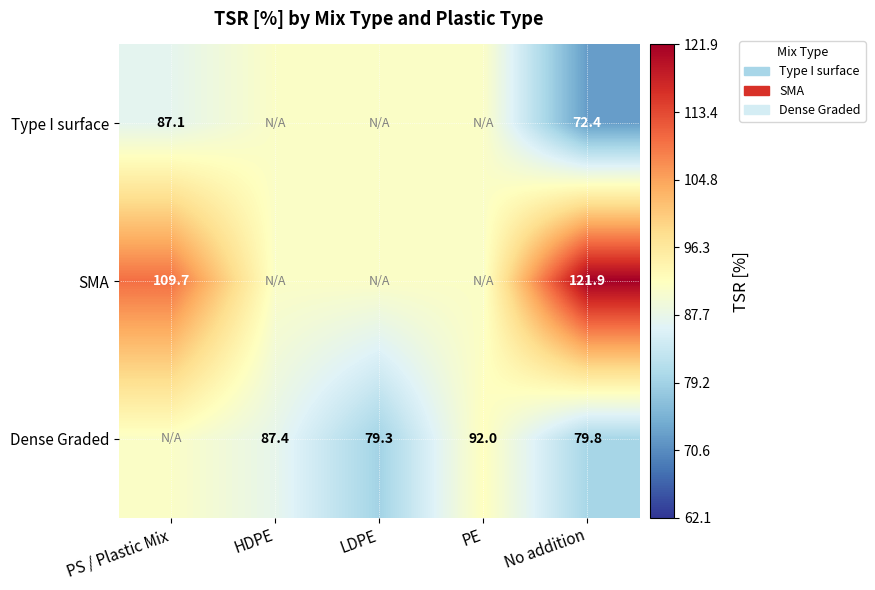

True or false: Type I surface has a value of 72.4 at No addition.

True